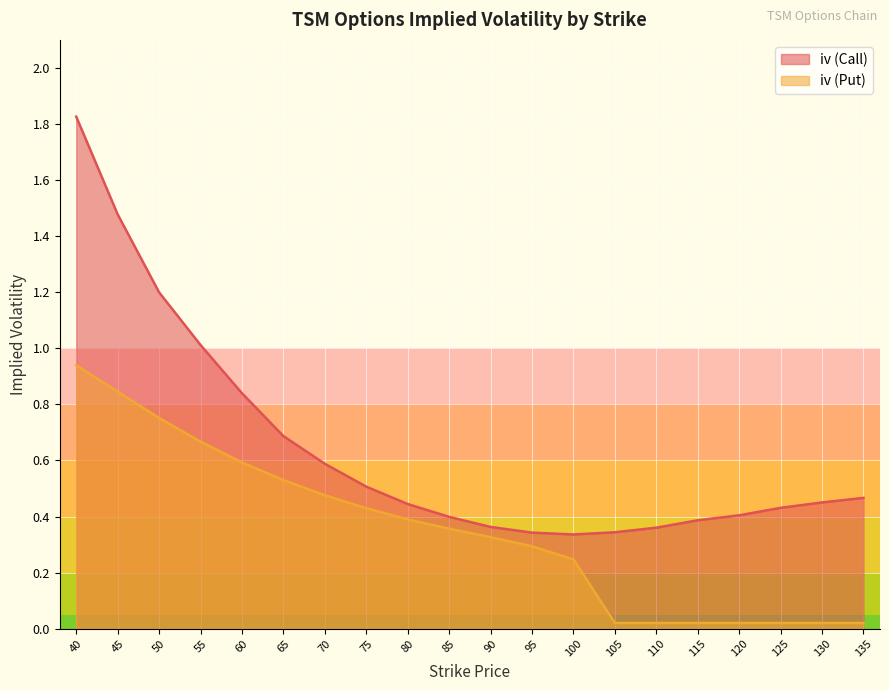

Which has a higher value, 60 or 65?

60